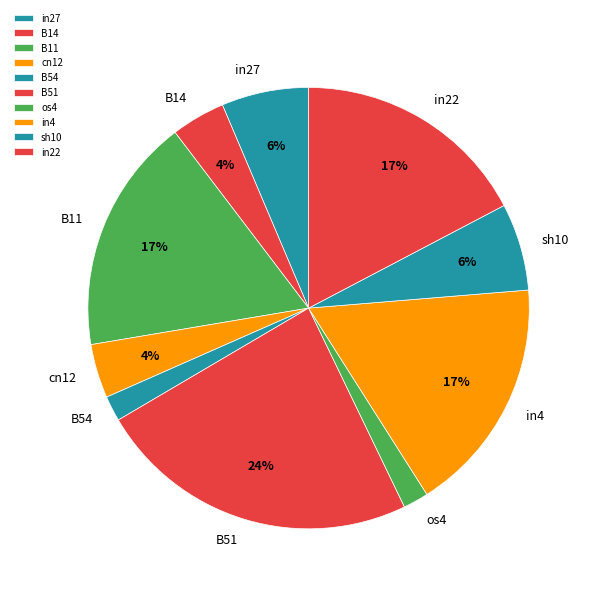

Does B11 represent more than half of the total?

No